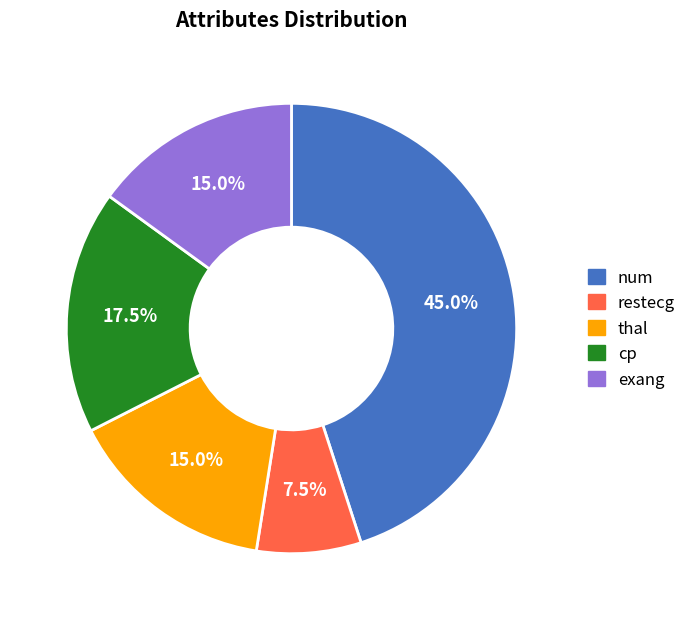

Does num represent more than half of the total?

No